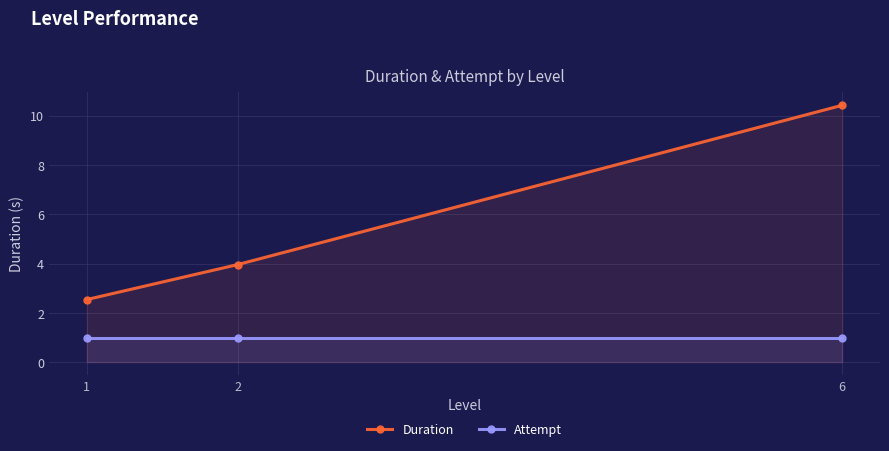

Reading right to left, list all the values displayed in this chart.

Duration: 6=10.4	2=4.0	1=2.5
Attempt: 6=1.0	2=1.0	1=1.0